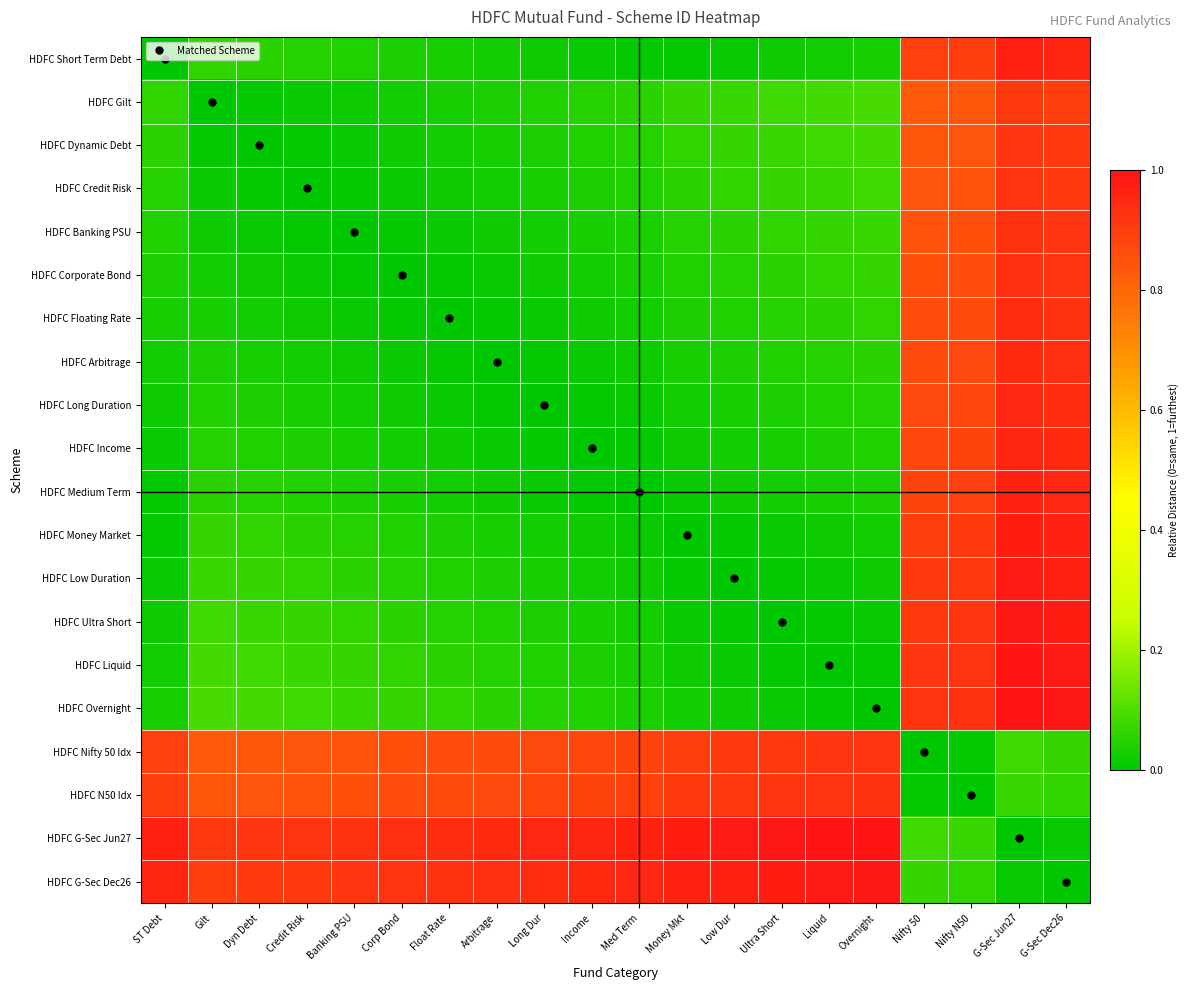

Which has a higher value, Low Dur or Ultra Short?

Ultra Short